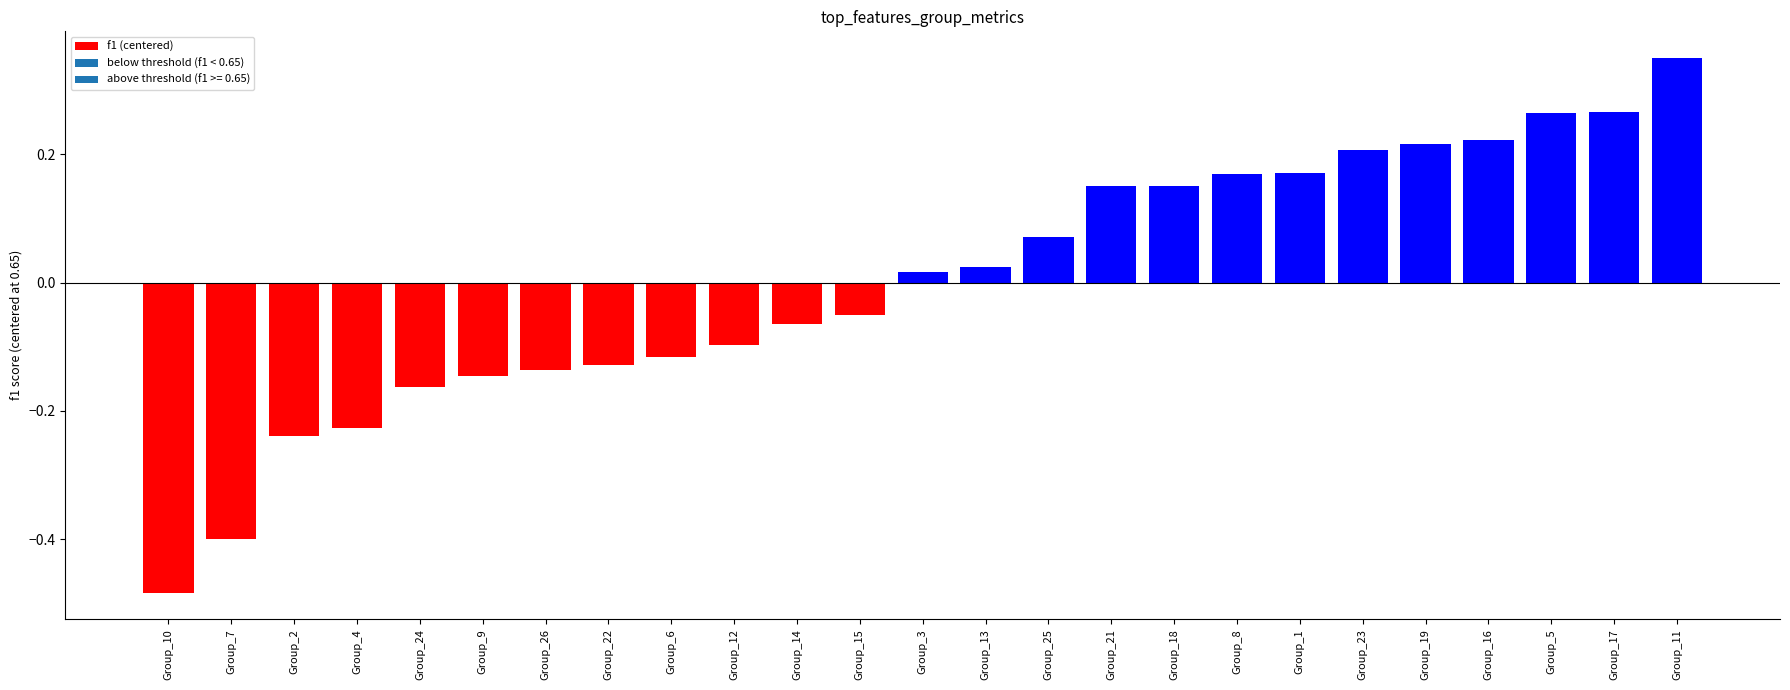

What is the change in value from Group_14 to Group_23?

+0.3